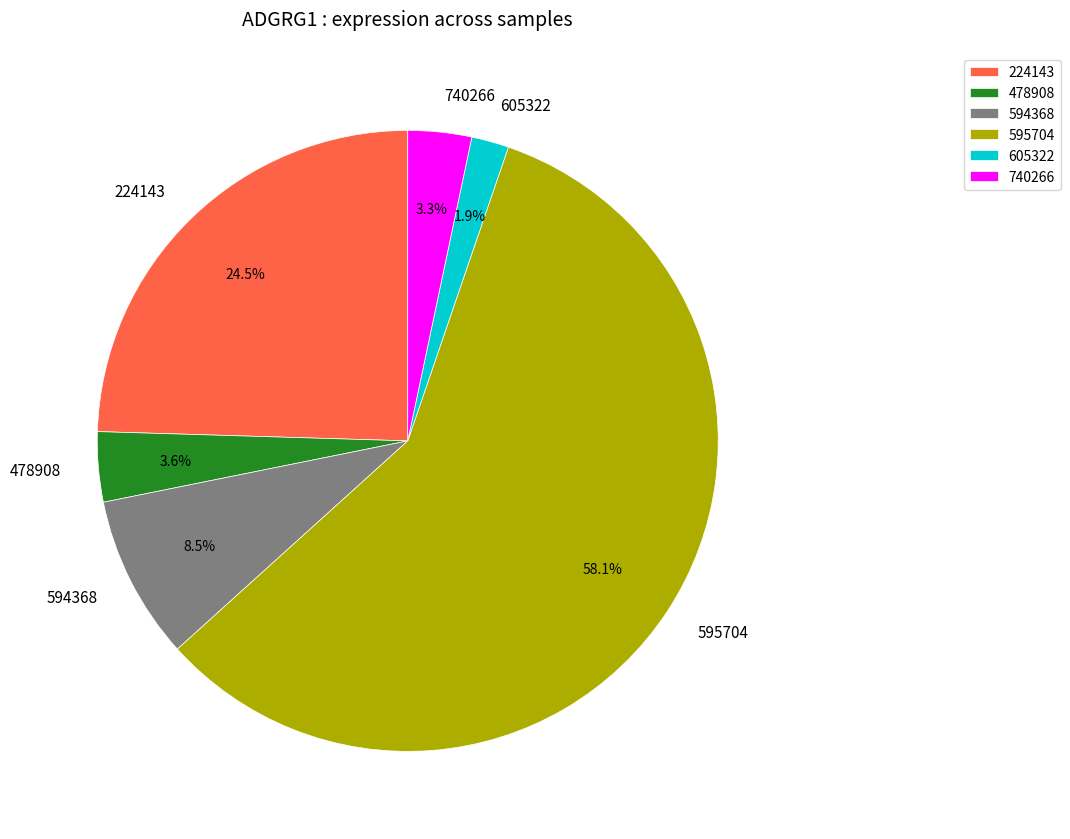

How many slices are in this pie chart?

6